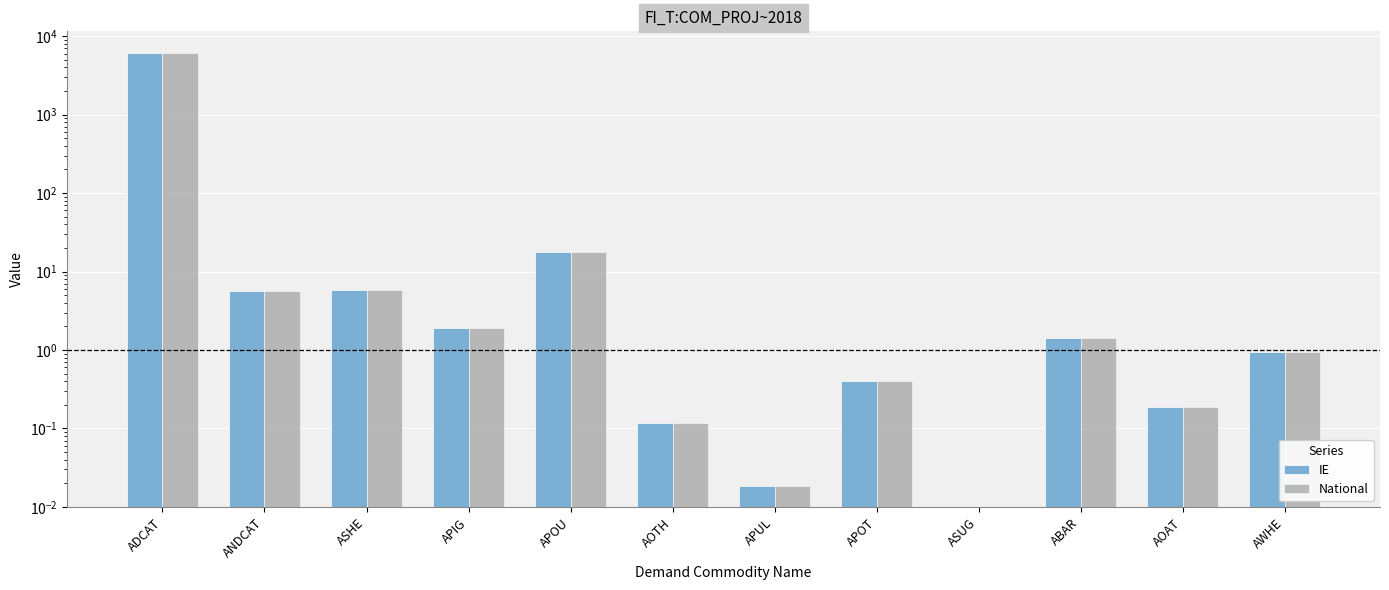

True or false: National has a value of 0.8 at APIG.

False